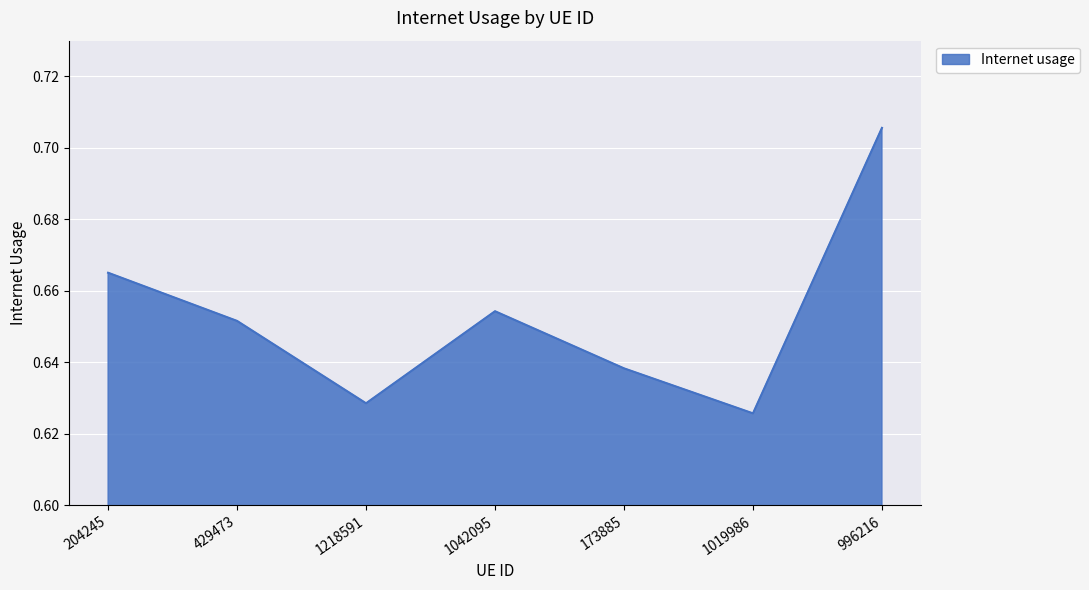

At which category does the data reach its first local valley?

1218591